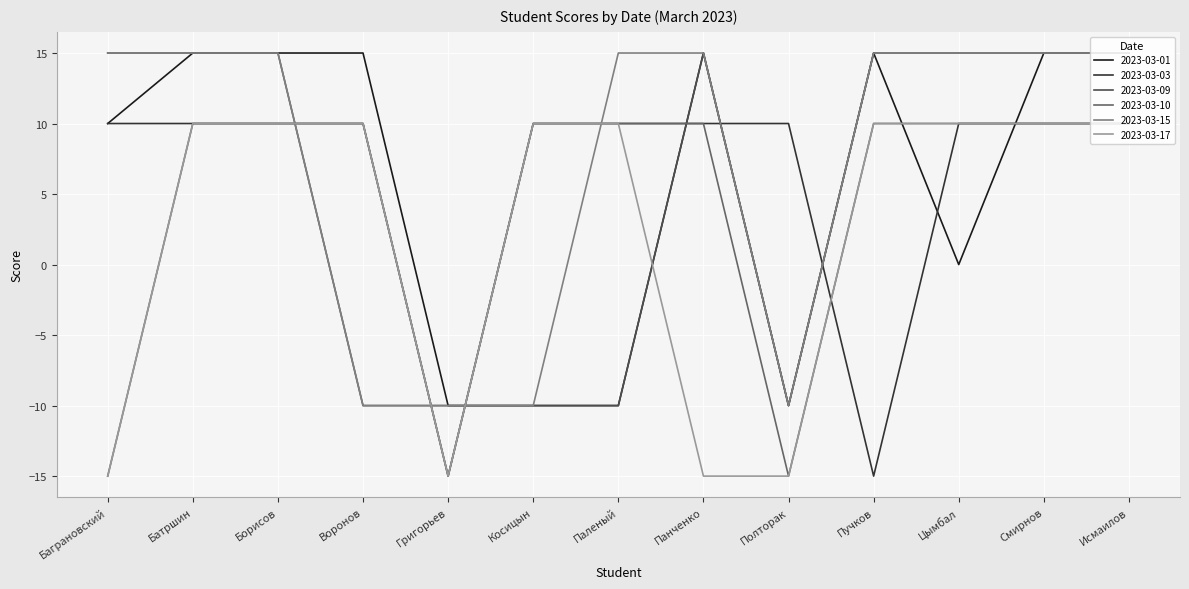

How many times do 2023-03-03 and 2023-03-09 cross each other?

6